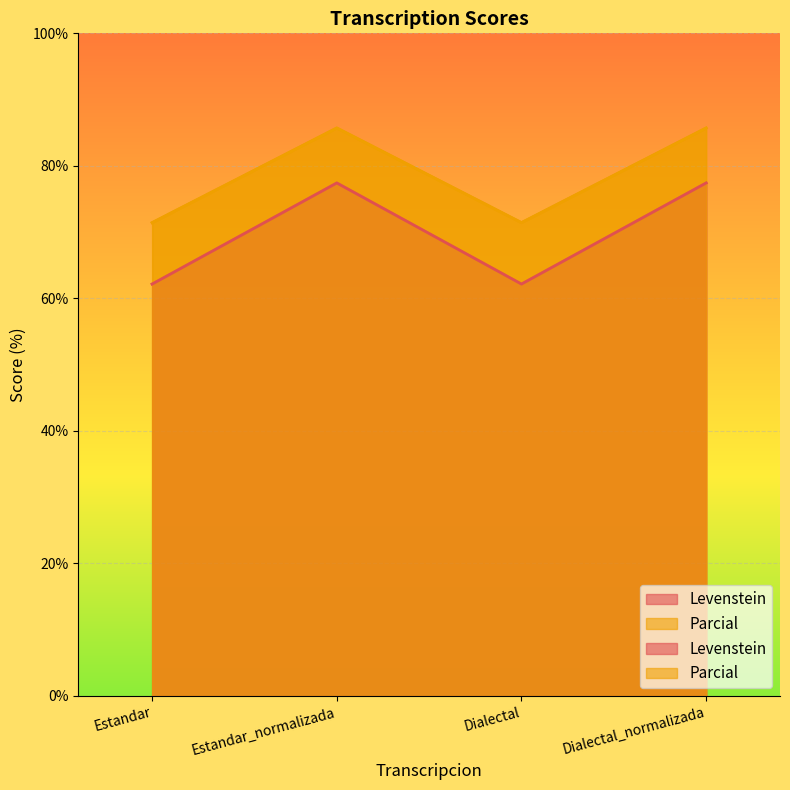

True or false: Levenstein and Parcial cross at least once.

False